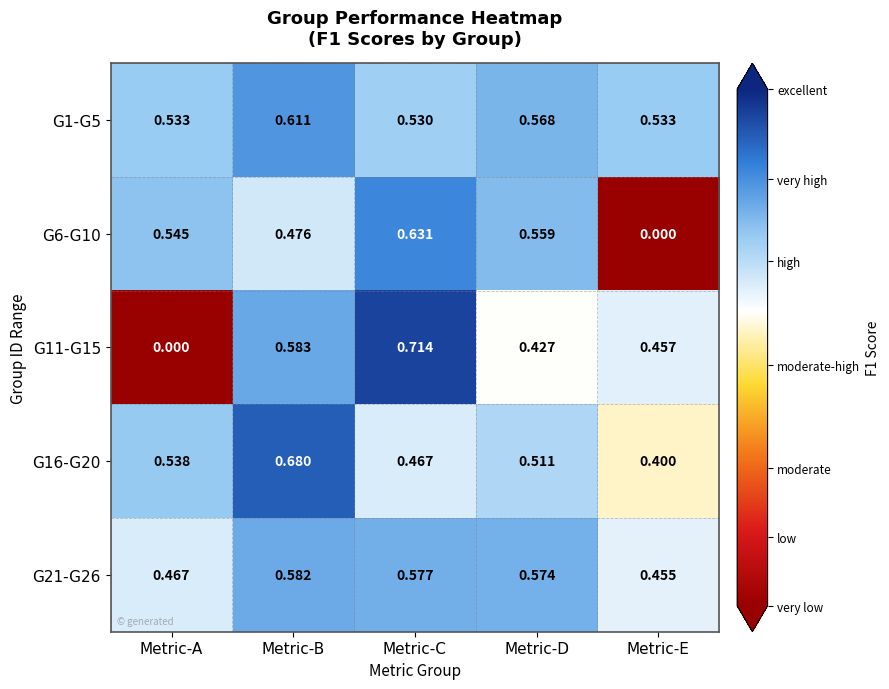

Between Metric-A and Metric-E, which series saw the biggest shift?

G6-G10